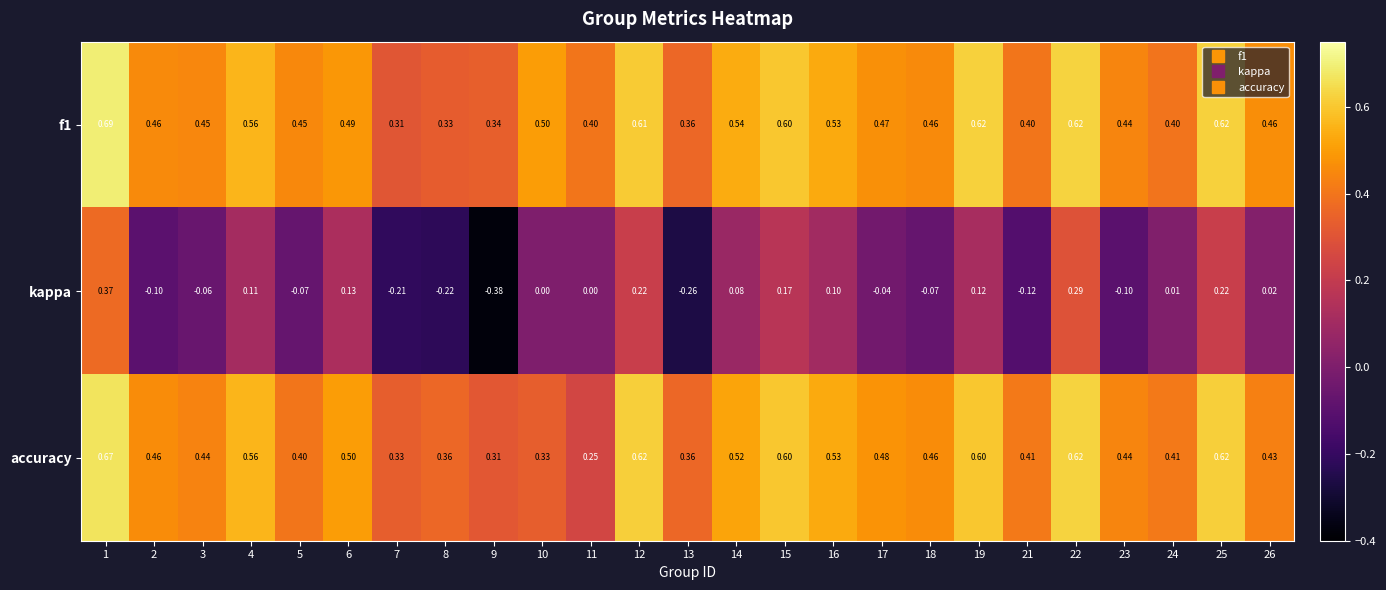

Which series has the widest spread of values?

kappa